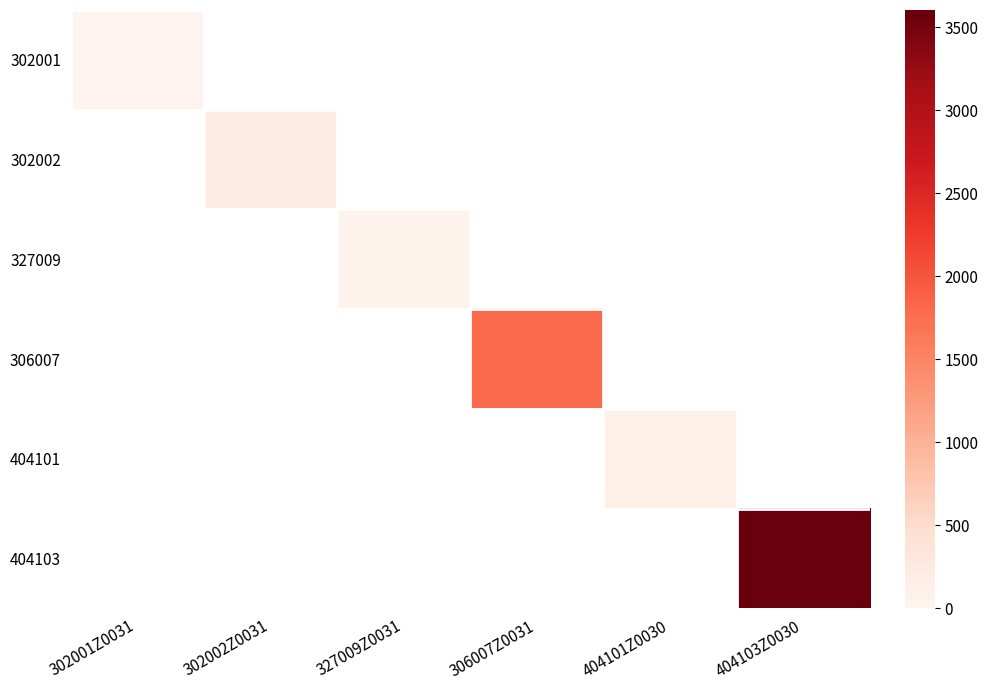

Rank the series by their maximum value, from highest to lowest.

404103, 306007, 302002, 404101, 327009, 302001